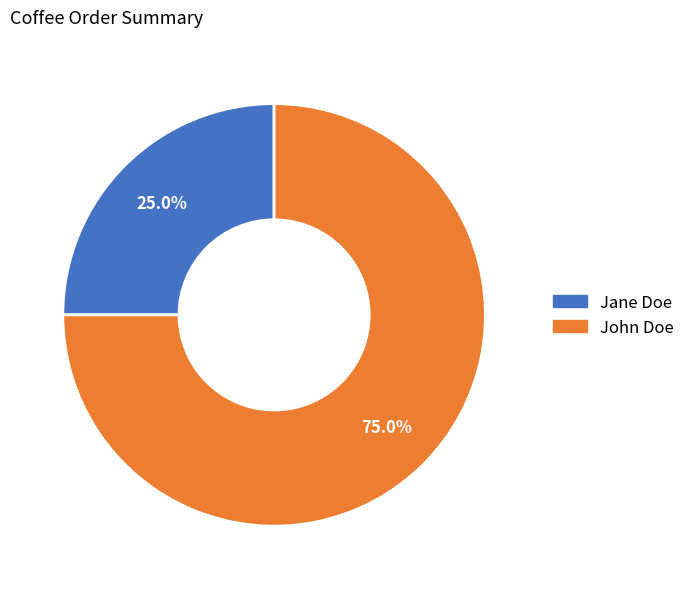

What is the ratio of the value at Jane Doe to the value at John Doe?

0.3